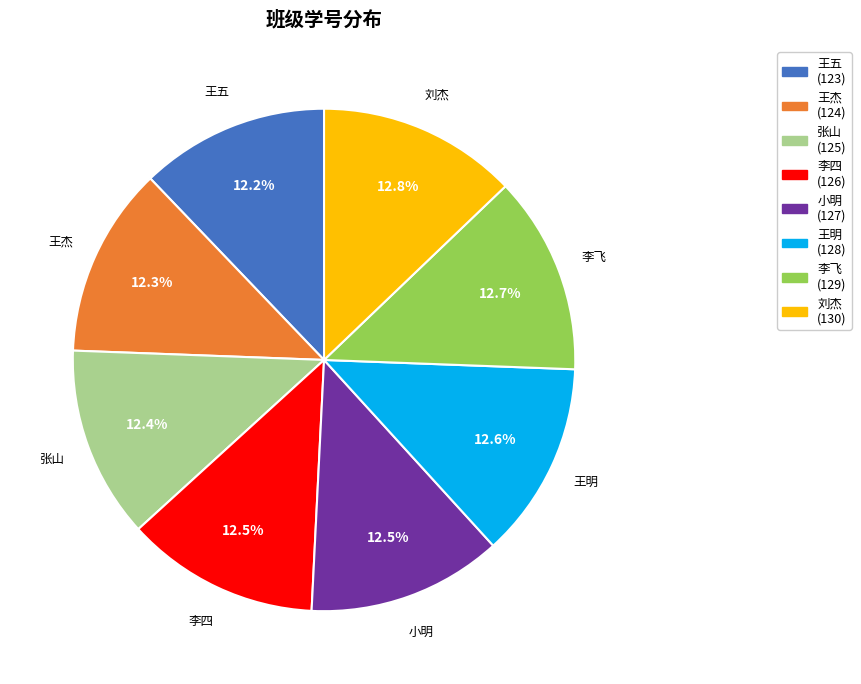

What percentage is the 王五 slice, to the nearest percent?

12%